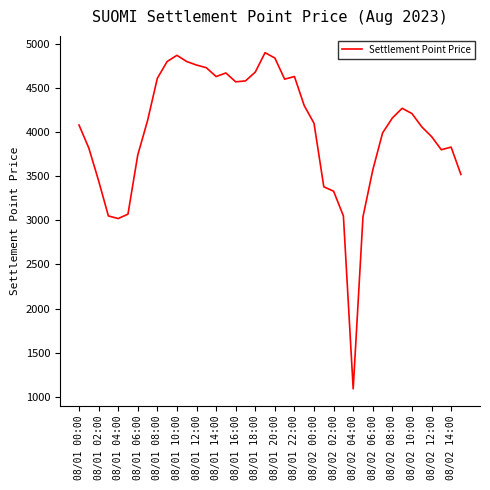

What is the difference between the maximum and minimum values?

3810